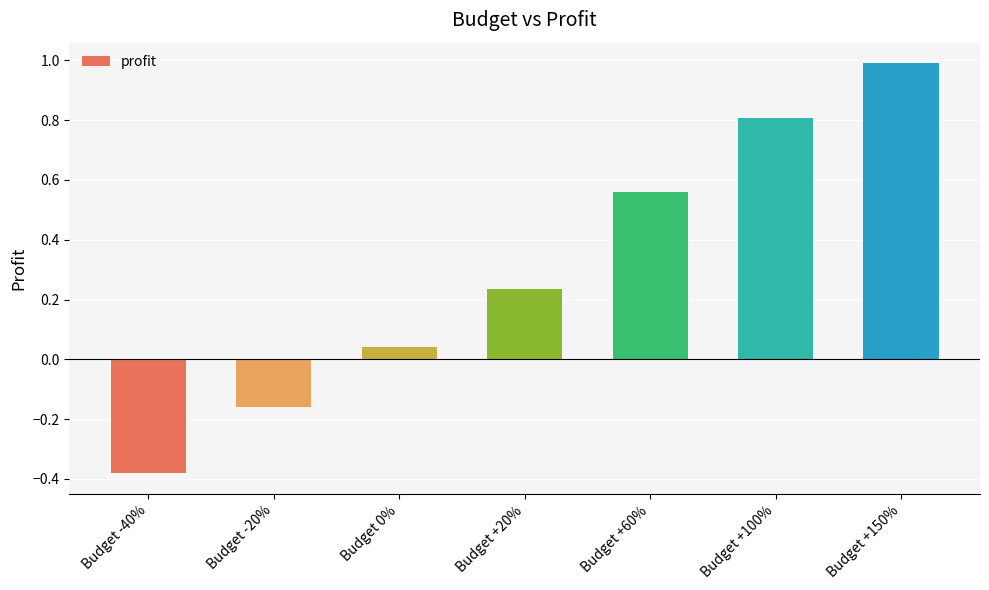

Are the bars grouped side by side (vs. stacked)?

No